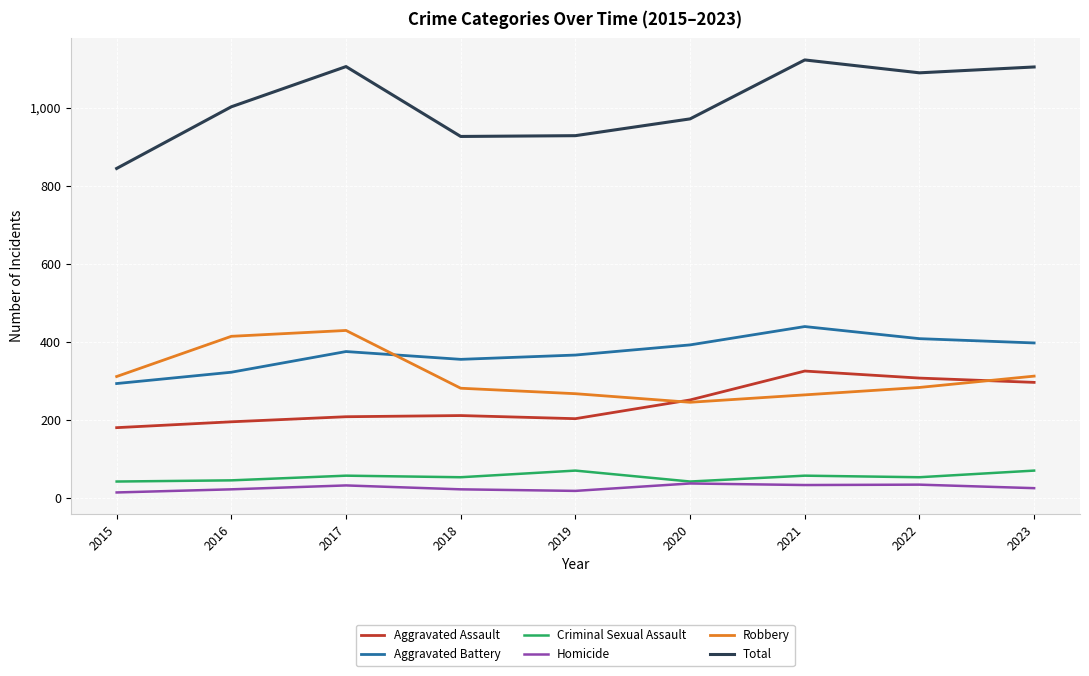

At 2019, list the series in order from smallest to largest.

Homicide, Criminal Sexual Assault, Aggravated Assault, Robbery, Aggravated Battery, Total